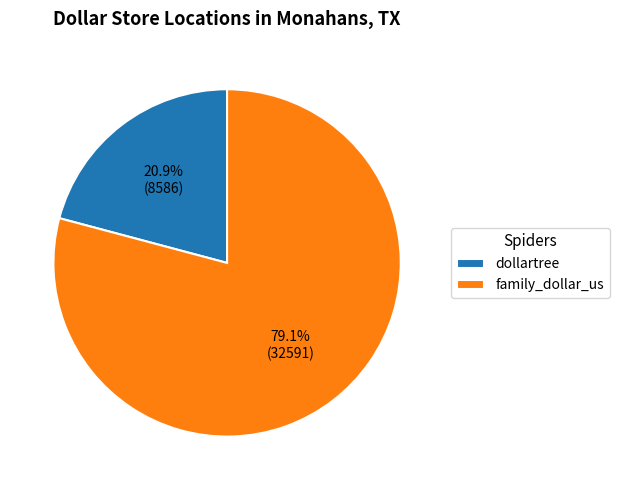

Approximately how many times larger is the value at dollartree compared to family_dollar_us?

0.3